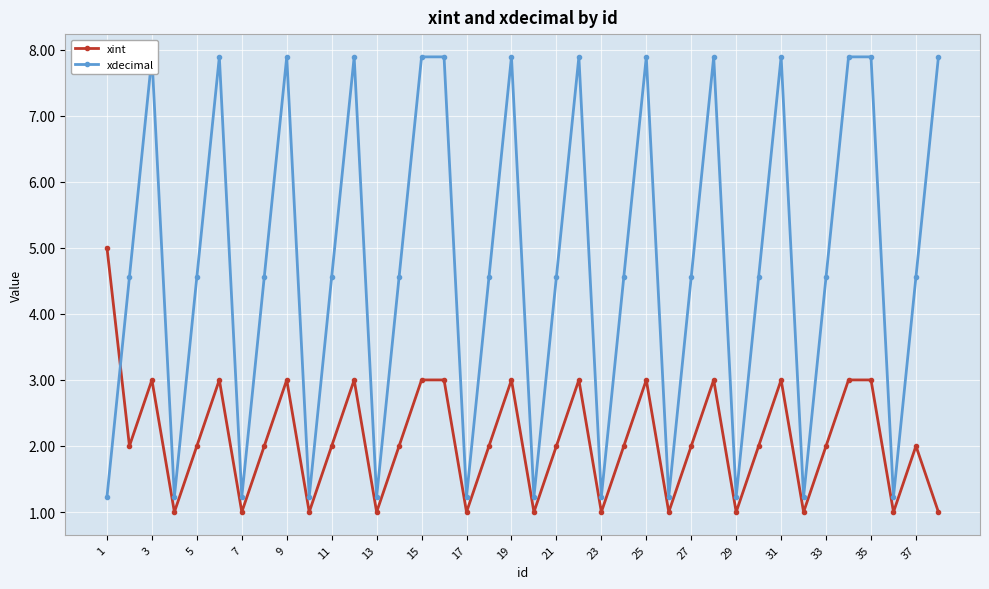

The xint series shows 1 at 9. True or false?

False